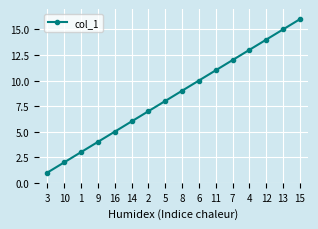

The value at 3 is 1. True or false?

True